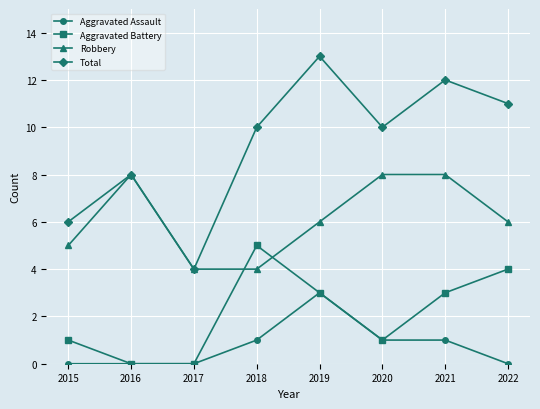

Is this an area chart (filled region under the line)?

No